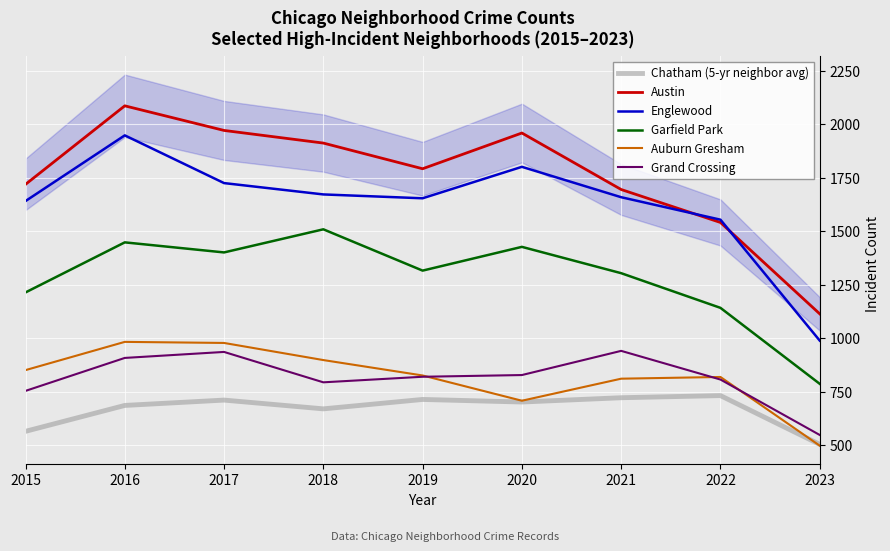

How many categories are shown in the chart?

9